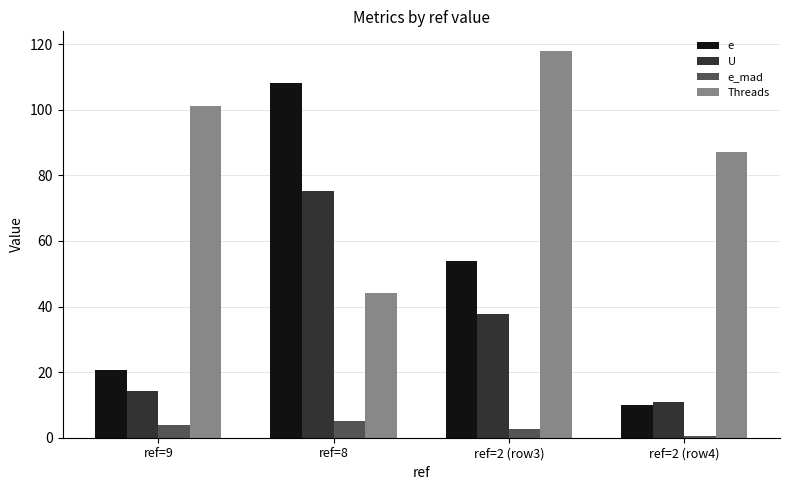

What is the minimum value shown in the chart?

0.7